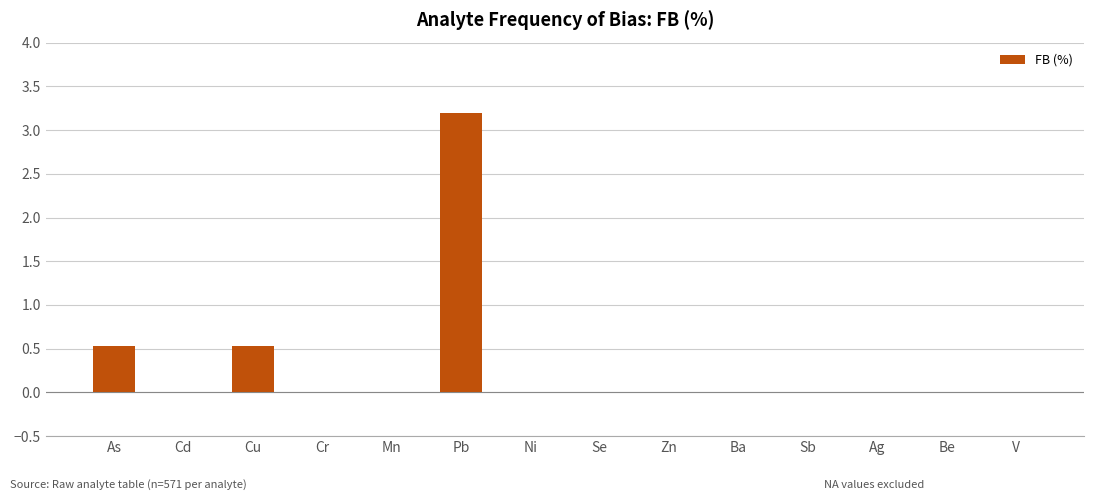

How many data points does each series have?

14